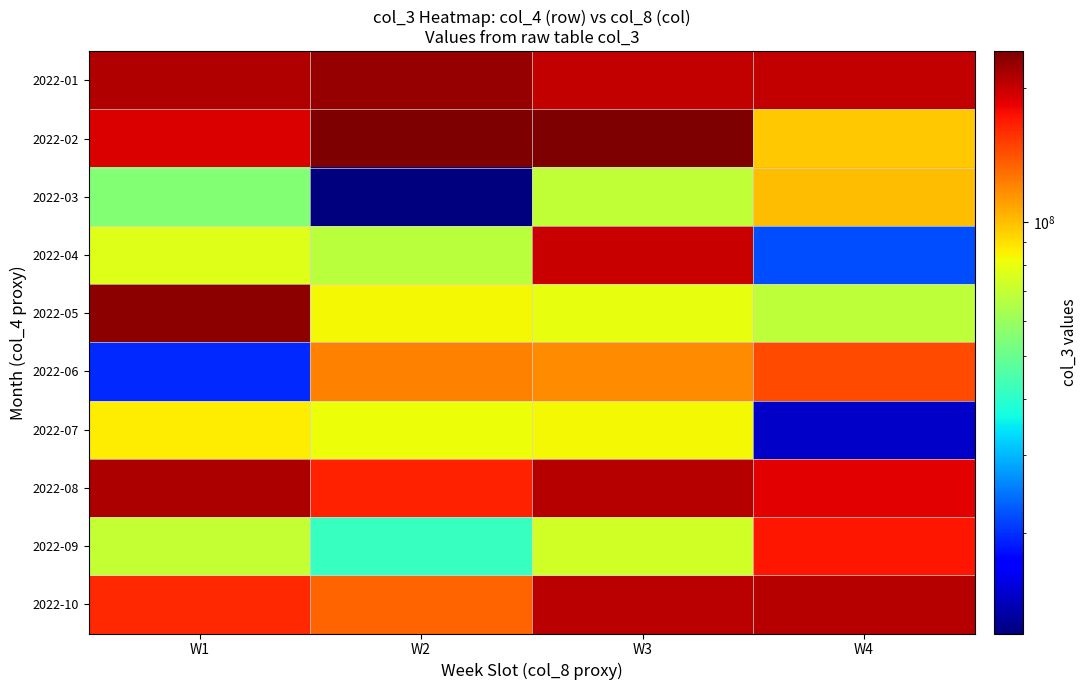

What is the total value across all series at W2?

1174140832